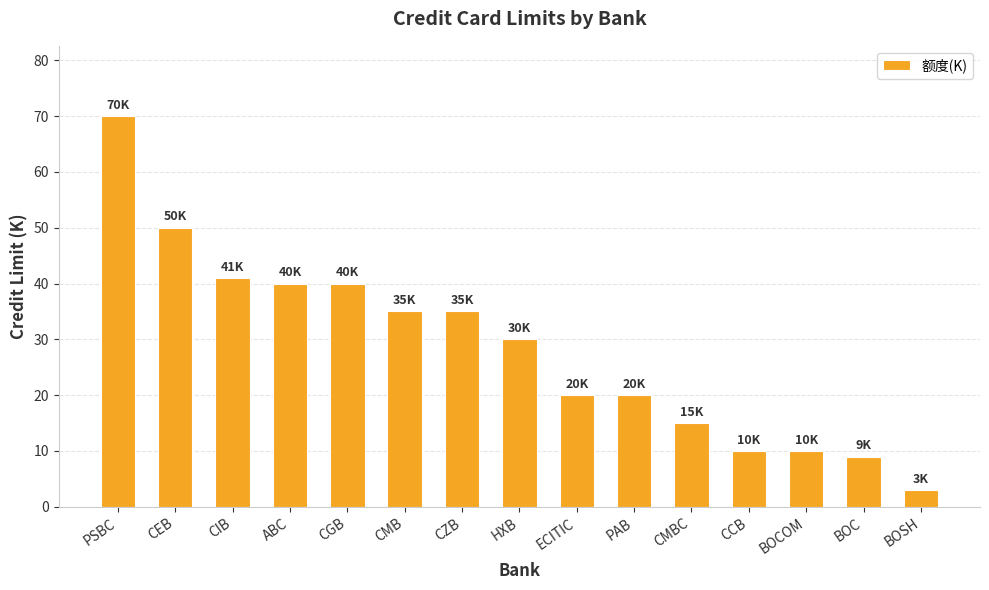

Read the value at ECITIC, to the nearest 5.

20